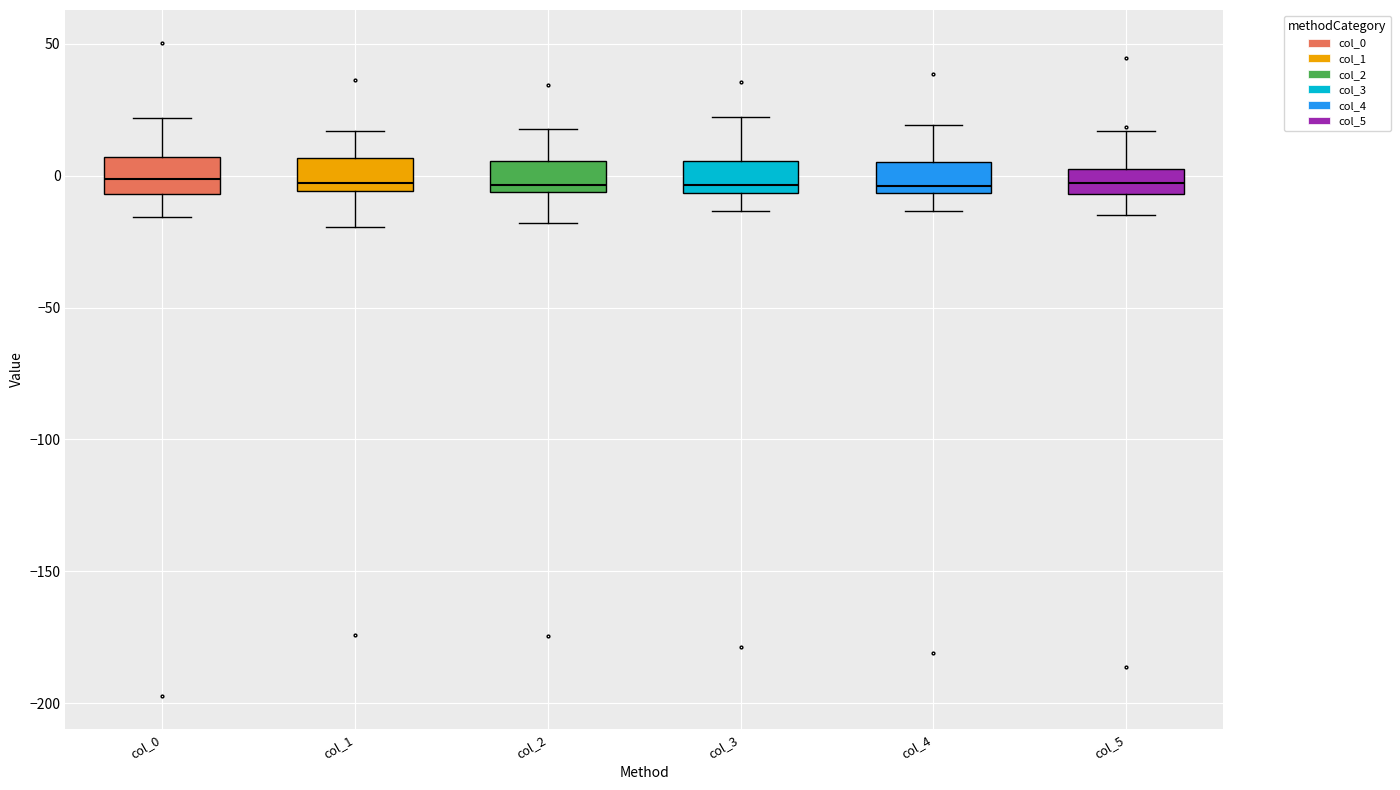

Reading left to right, transcribe this box plot: for each box, give where its median line is, the range the box spans, and where its two whiskers end, as read against the y-axis. The values are not printed on the chart, so give them approximately, as read against the axis.

col_0: median 0, box -5 to 5, whiskers -15 to 20
col_1: median -5 (just above the box's lower edge), box -5 to 5, whiskers -20 to 15
col_2: median -5 (just above the box's lower edge), box -5 to 5, whiskers -20 to 20
col_3: median -5 (just above the box's lower edge), box -5 to 5, whiskers -15 to 20
col_4: median -5 (just above the box's lower edge), box -5 to 5, whiskers -15 to 20
col_5: median -5 (inside the box), box -5 to 5, whiskers -15 to 15